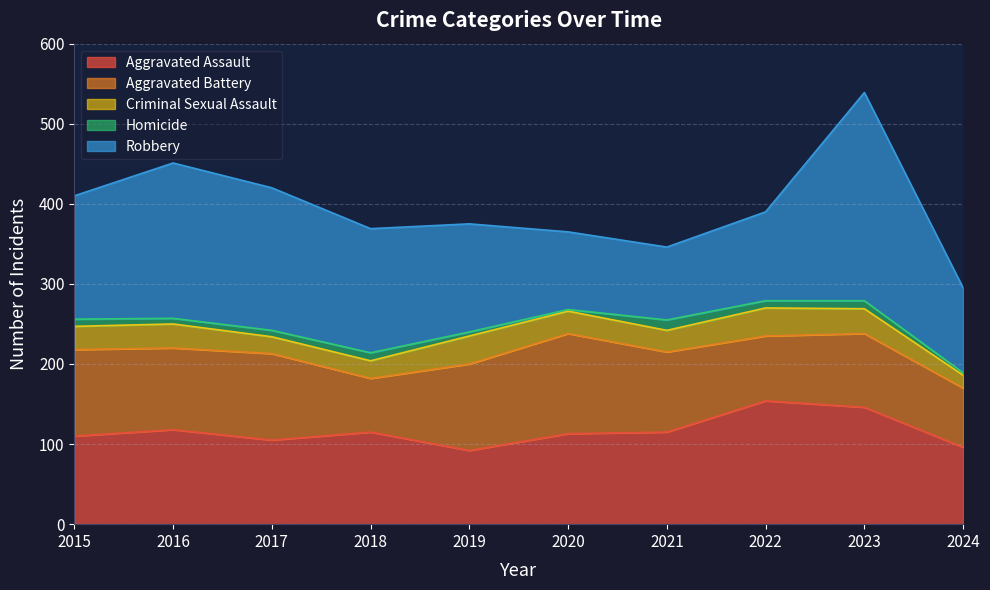

What is the average value of the Robbery series?

148